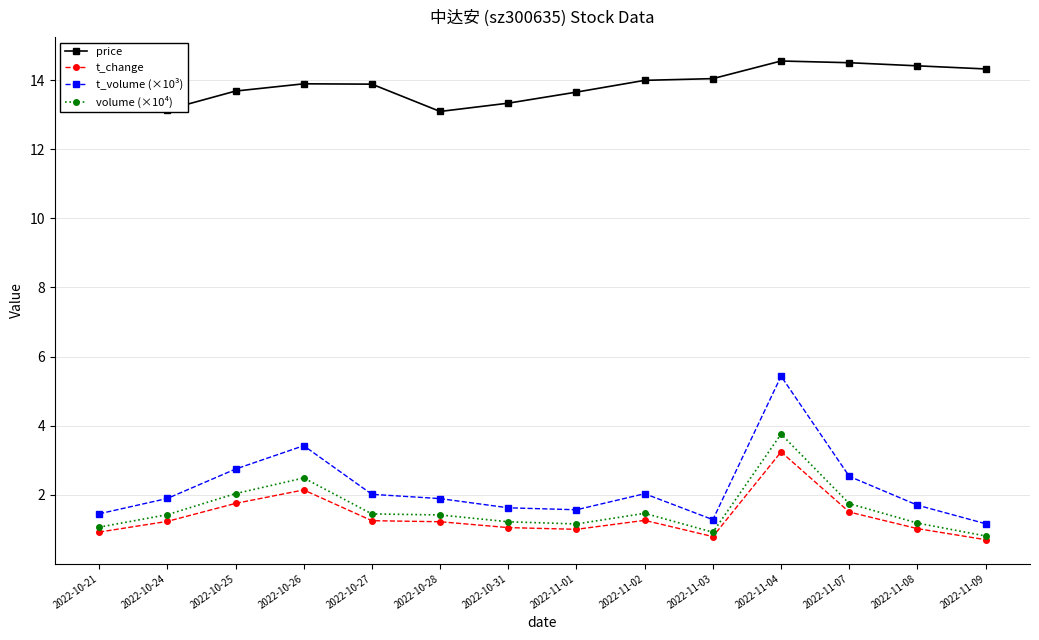

At which label does volume (×10⁴) first exceed 1?

2022-10-21